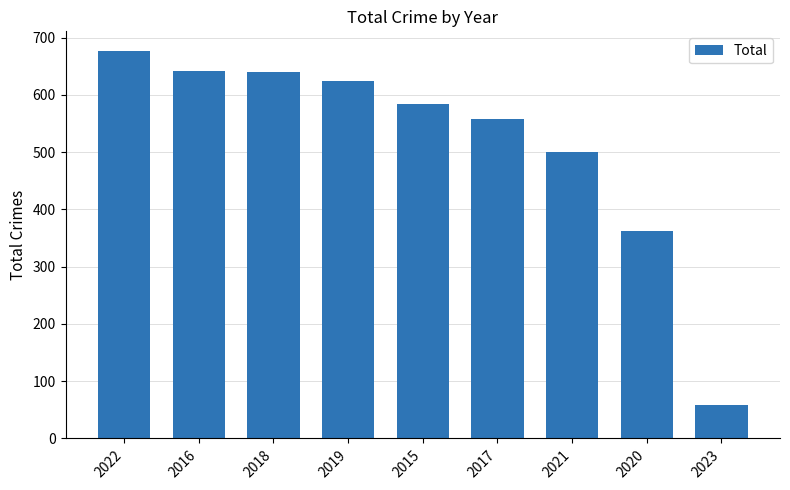

The value at 2017 is 793. True or false?

False